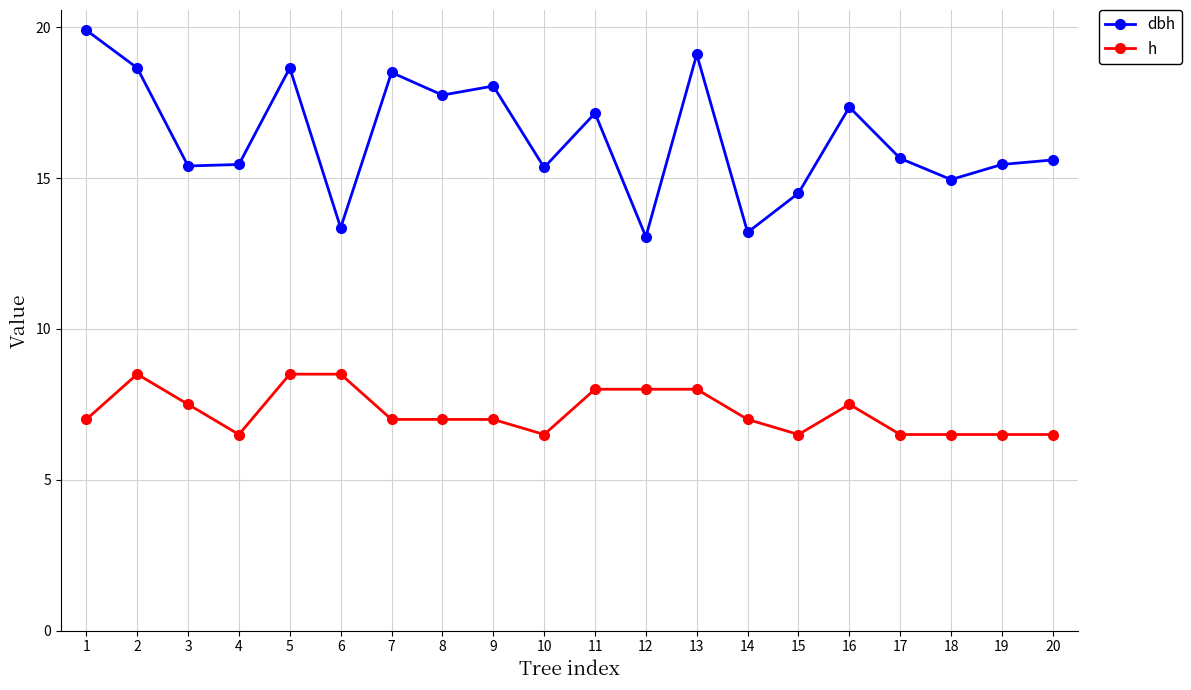

Rank the series by their average value, from lowest to highest.

h, dbh